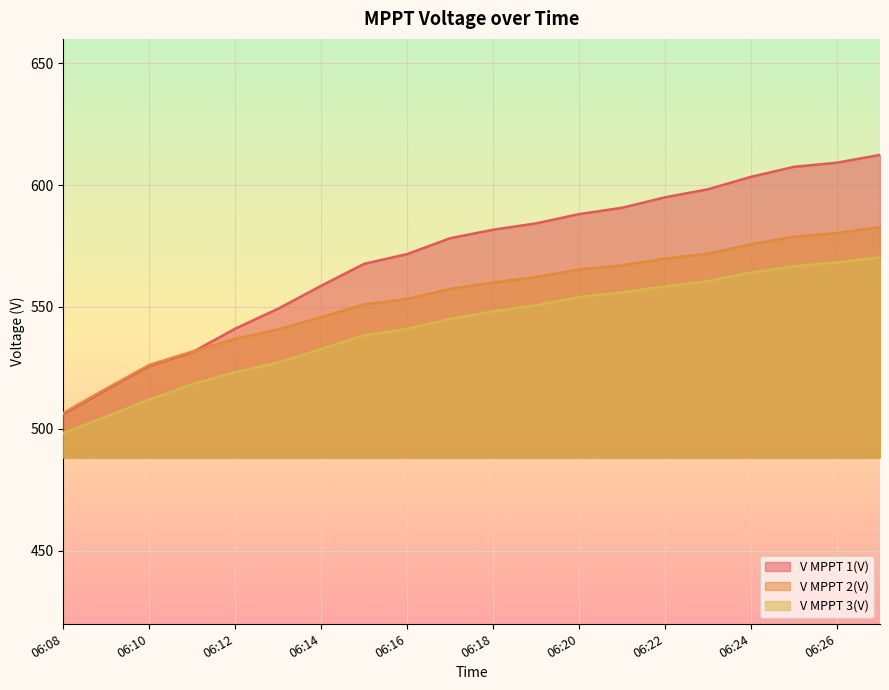

True or false: V MPPT 2(V) and V MPPT 3(V) cross at least once.

False